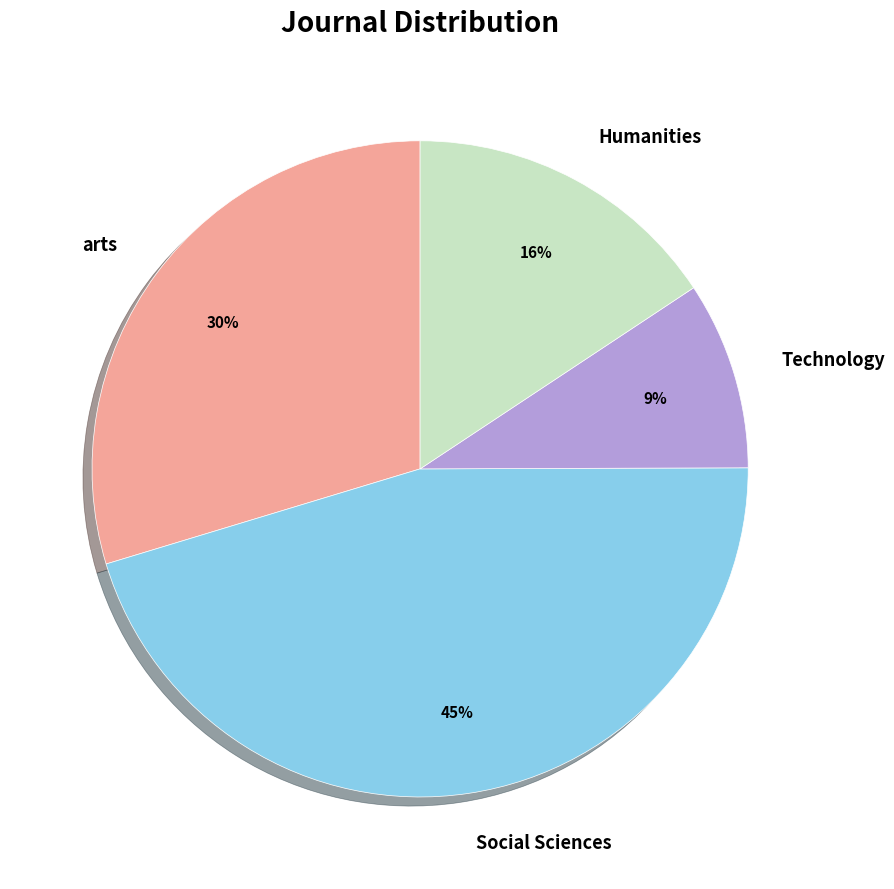

Do Humanities and Social Sciences together represent more than half of the pie?

Yes